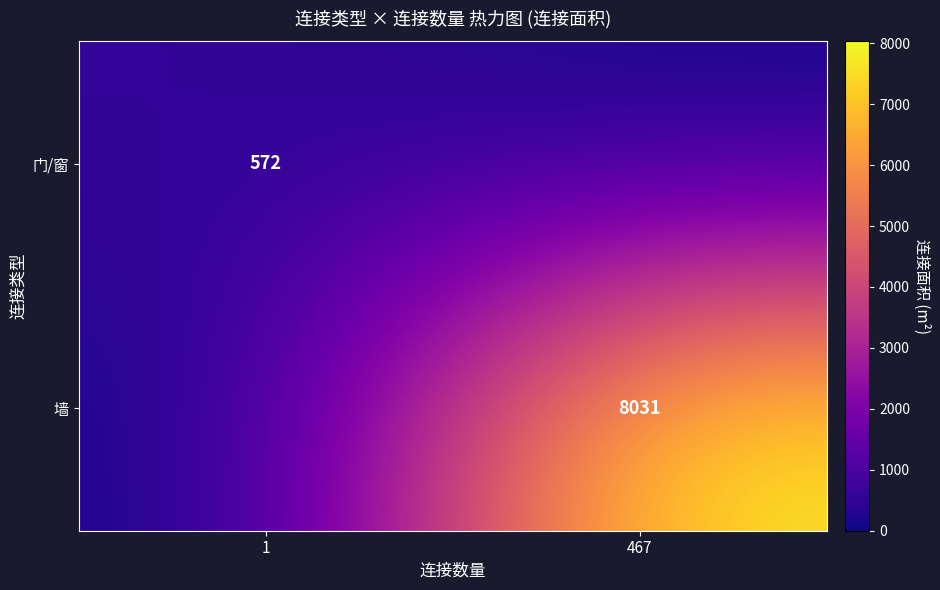

The 门/窗 series shows 770 at 1. True or false?

False